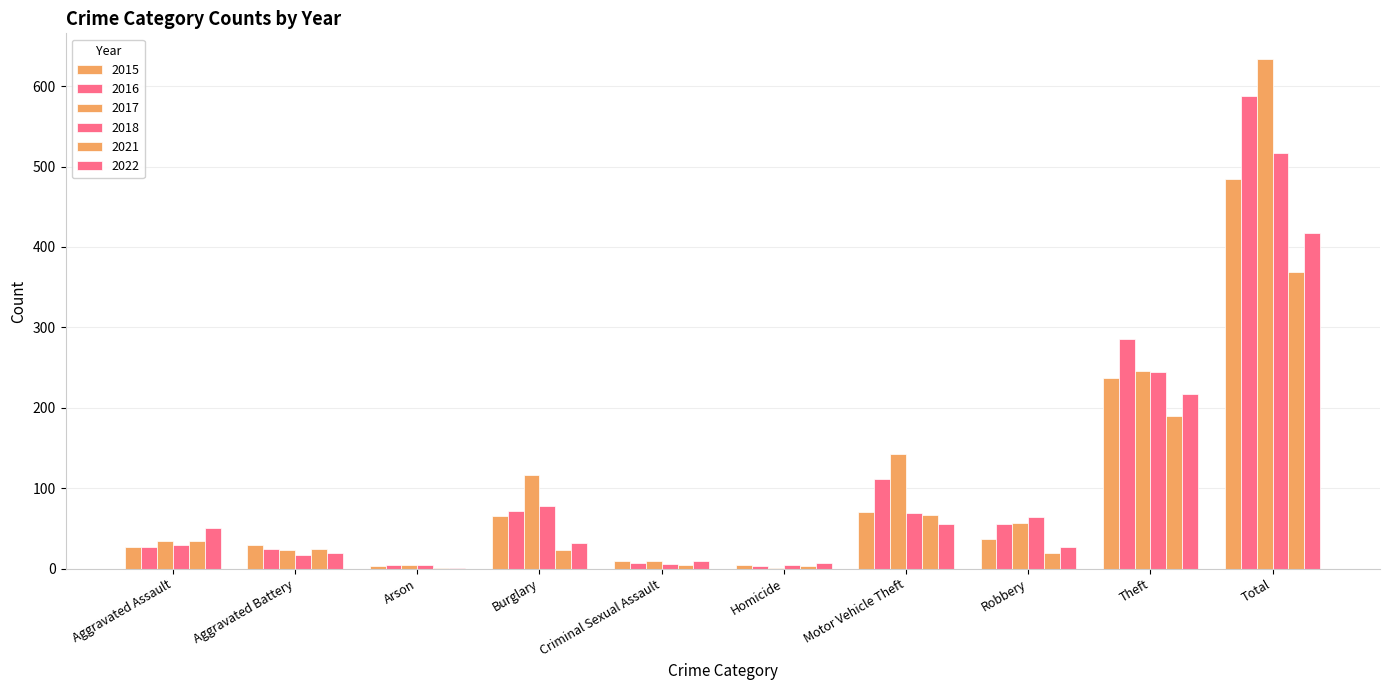

Are the bars horizontal?

No